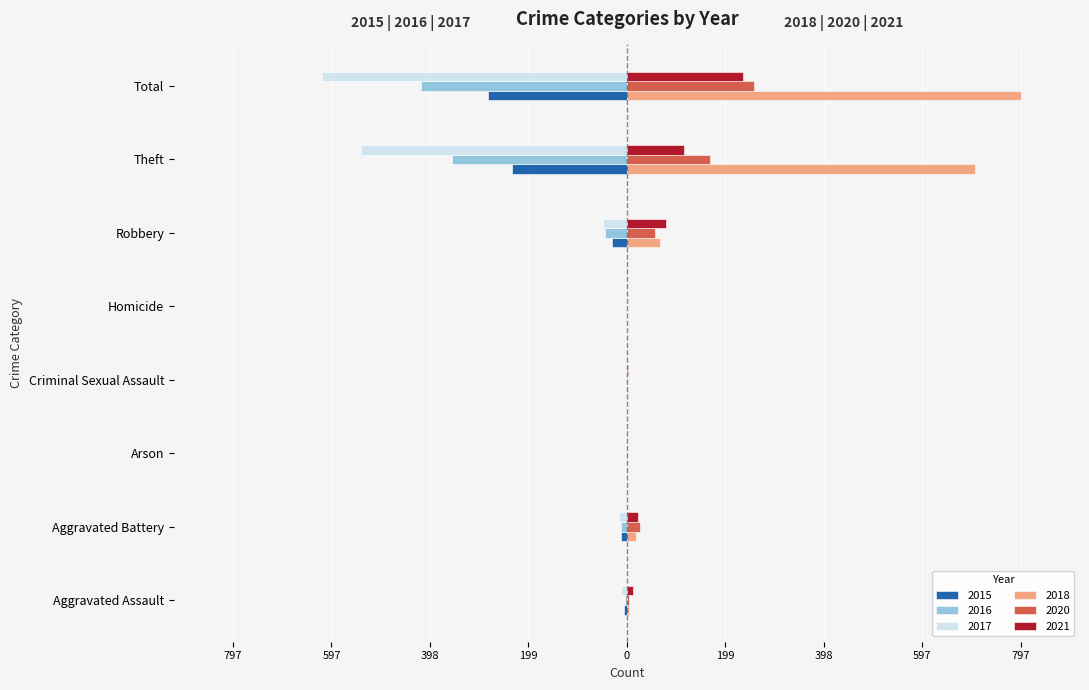

What are all the series names shown in the legend?

2015, 2016, 2017, 2018, 2020, 2021